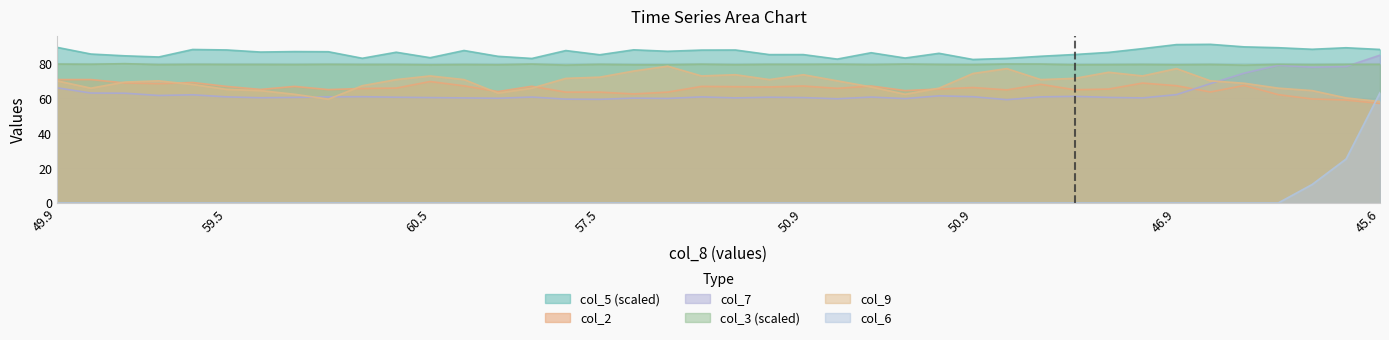

Is the value of col_5 at 46.9 greater than the value of col_7 at 52.3?

Yes